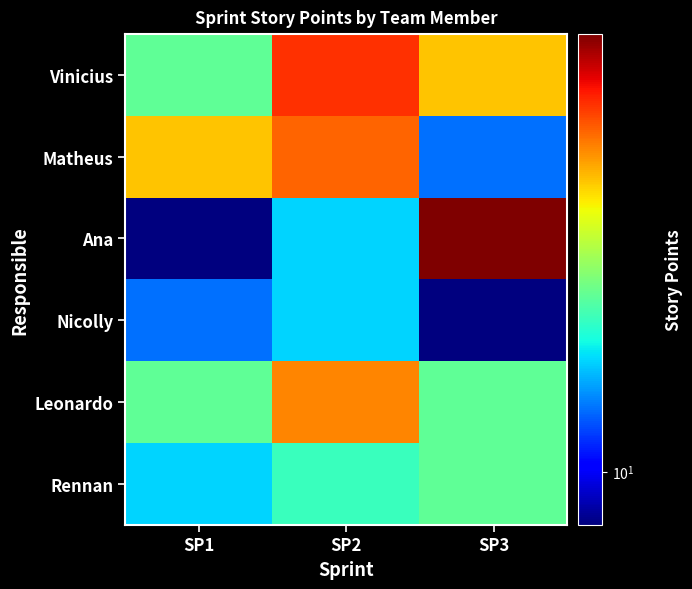

Which category has the highest value across all series?

SP3